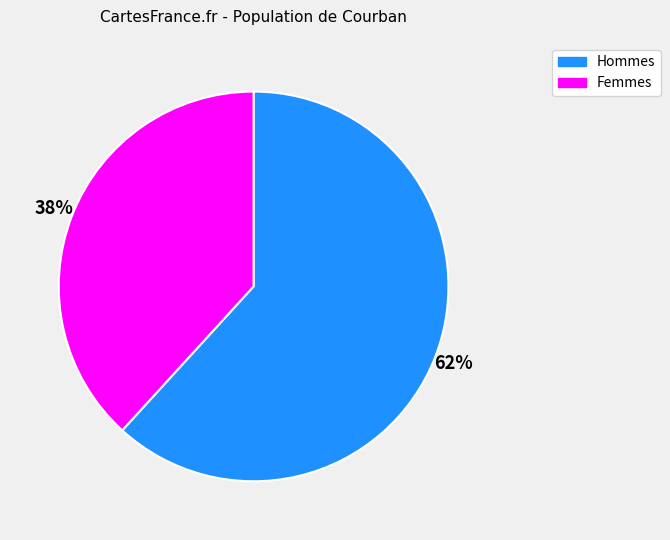

True or false: Femmes accounts for 38% of the total.

True